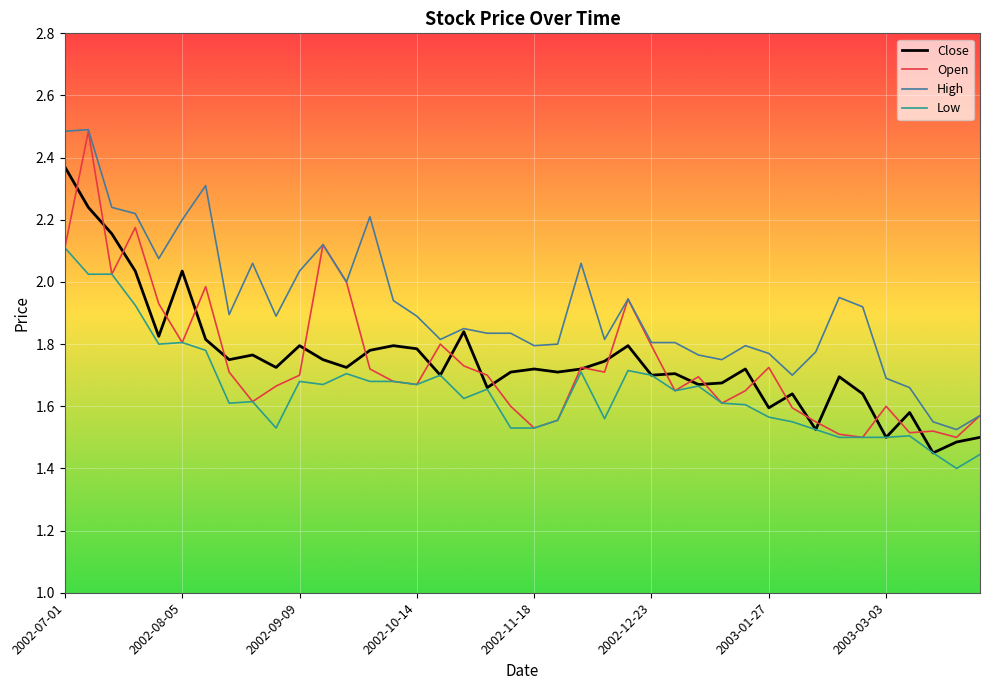

True or false: High and Low intersect in this chart.

False